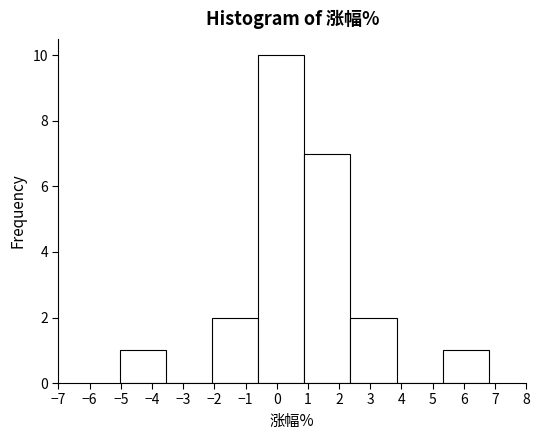

Reading left to right, list every bar in this chart as the range it spans on the x-axis followed by its height. Neither the bar edges nor the heights are printed on the chart, so give them approximately, as read against the axes.

-5.0 to -3.6: 1
-3.6 to -2.1: 0
-2.1 to -0.6: 2
-0.6 to 0.9: 10
0.9 to 2.4: 7
2.4 to 3.8: 2
3.8 to 5.3: 0
5.3 to 6.8: 1